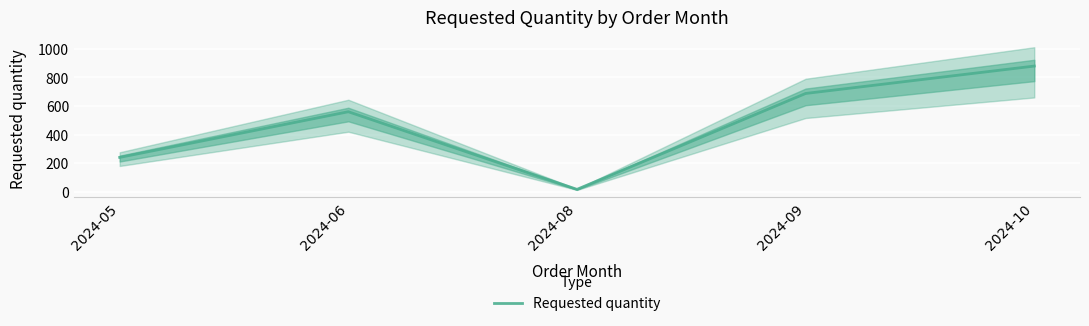

Count the values in the range 240 to 688.

3